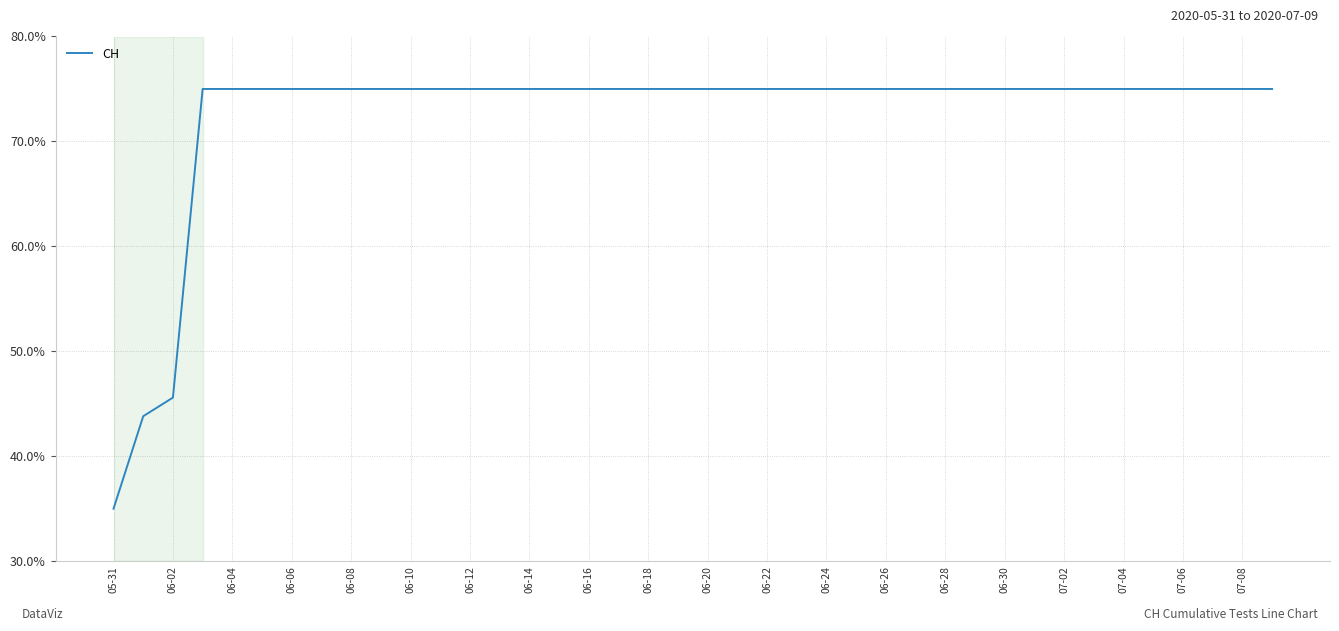

What is the greatest value displayed?

0.8